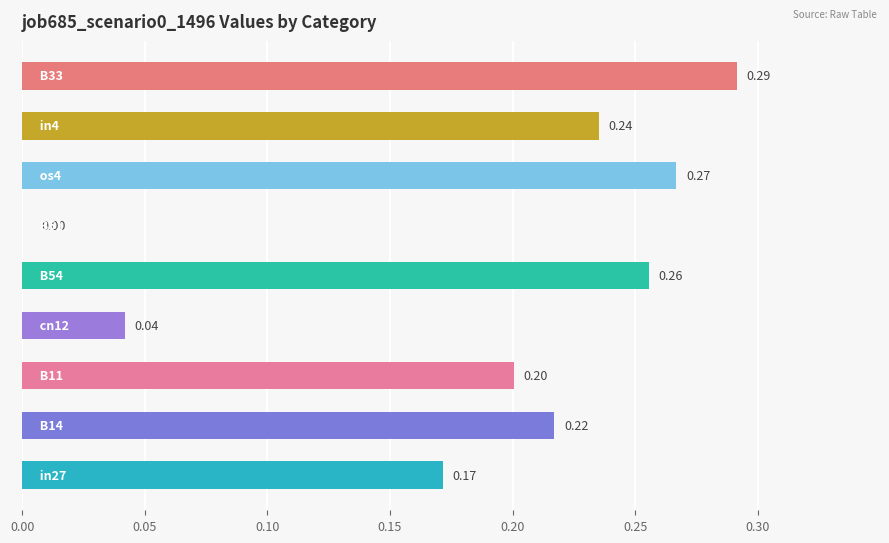

What is the sum of all values?

1.7